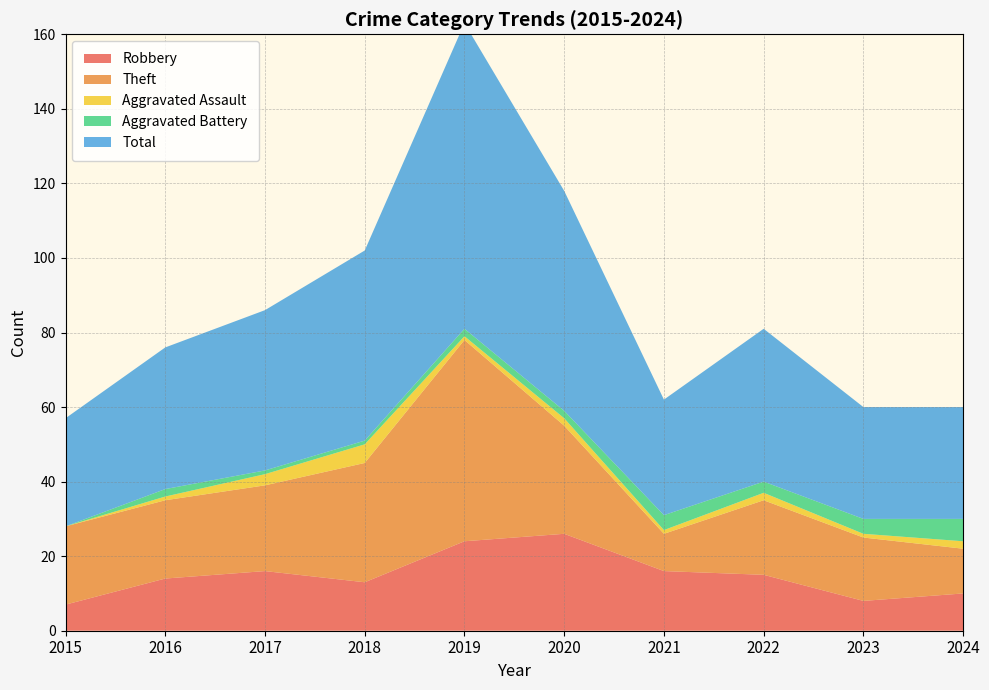

Reading left to right, list all the values displayed in this chart.

Robbery: 2015=7	2016=14	2017=16	2018=13	2019=24	2020=26	2021=16	2022=15	2023=8	2024=10
Theft: 2015=21	2016=21	2017=23	2018=32	2019=54	2020=29	2021=10	2022=20	2023=17	2024=12
Aggravated Assault: 2015=0	2016=1	2017=3	2018=5	2019=1	2020=2	2021=1	2022=2	2023=1	2024=2
Aggravated Battery: 2015=0	2016=2	2017=1	2018=1	2019=2	2020=2	2021=4	2022=3	2023=4	2024=6
Total: 2015=29	2016=38	2017=43	2018=51	2019=82	2020=59	2021=31	2022=41	2023=30	2024=30